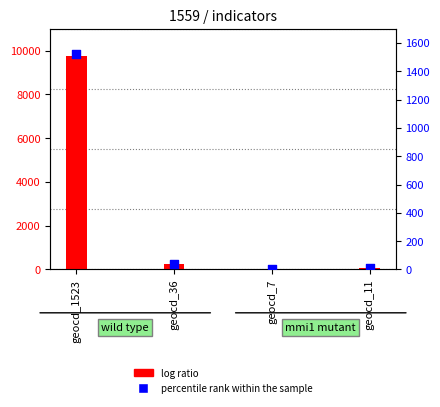

At how many categories does at least one series exceed 9049?

1